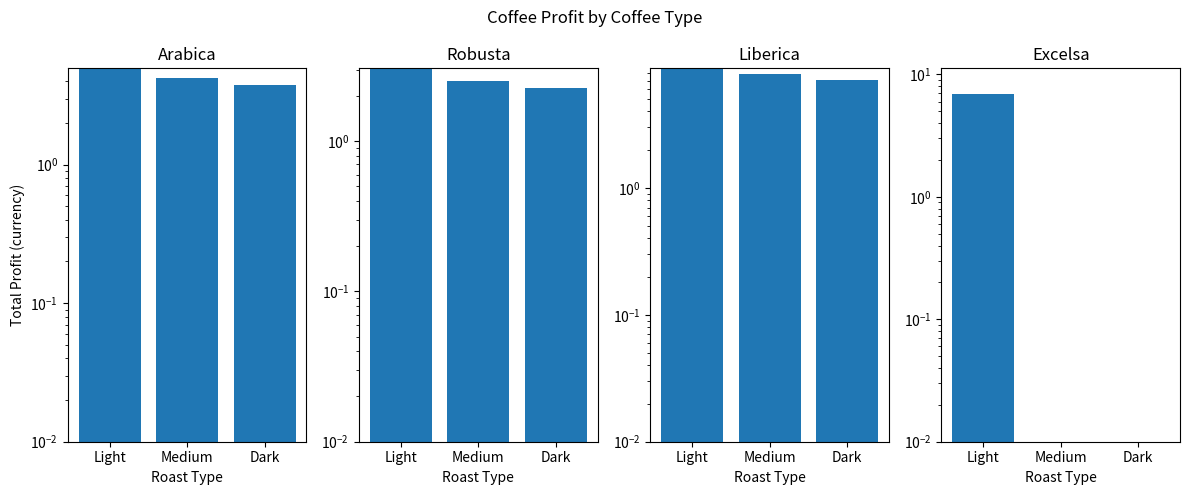

How many data points in Arabica are less than 4?

1